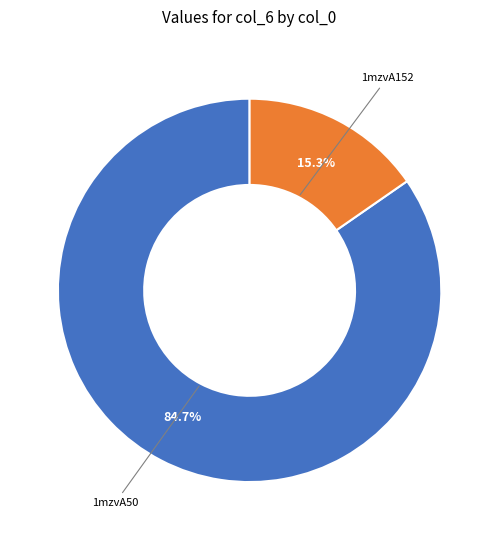

Which category accounts for the majority?

1mzvA50